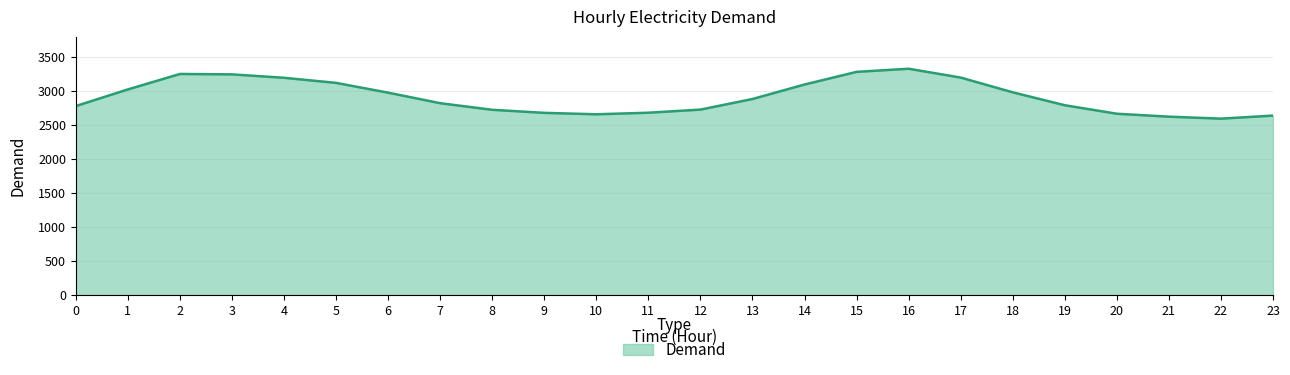

What is the sum of the values at 0 and 18?

5764